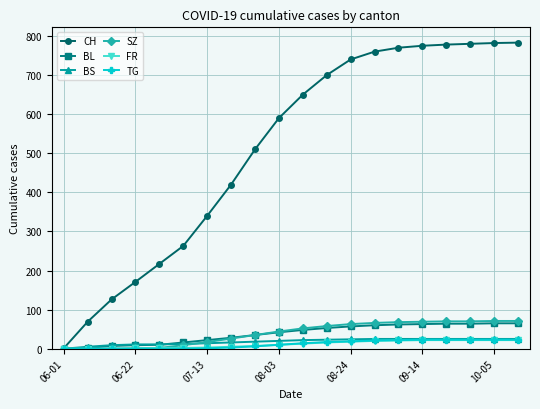

At how many categories does at least one series exceed 445?

12